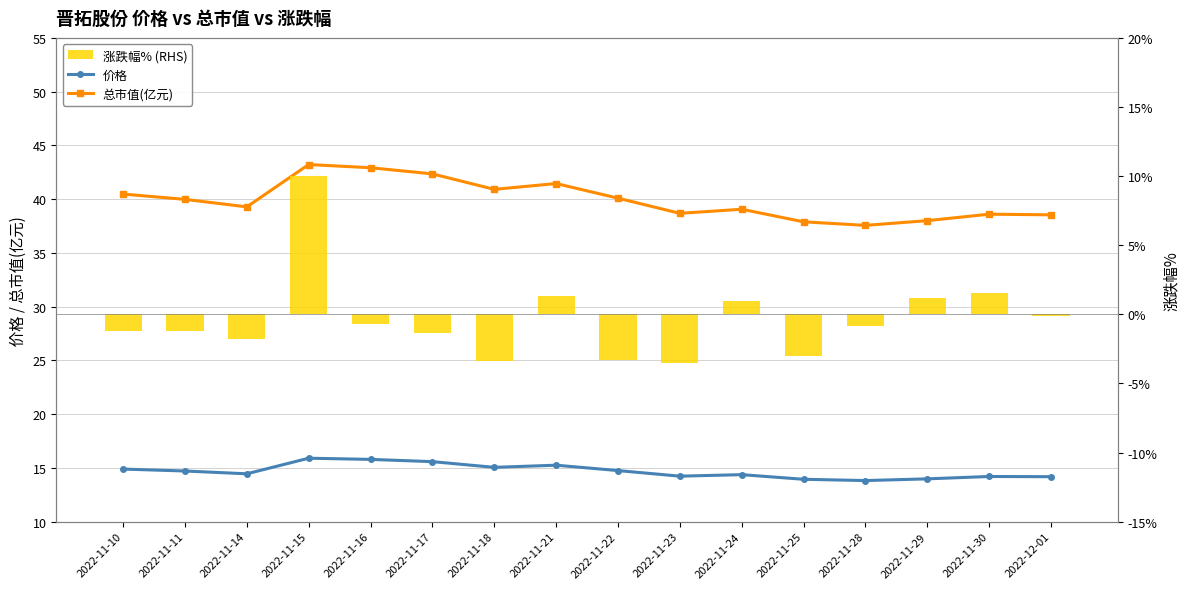

Reading left to right, transcribe all the data shown in this chart.

价格: 14.9	14.7	14.4	15.9	15.8	15.6	15.1	15.2	14.8	14.2	14.4	13.9	13.8	14.0	14.2	14.2
总市值(亿元): 40.5	40.0	39.3	43.2	42.9	42.4	40.9	41.5	40.1	38.7	39.1	37.9	37.6	38.0	38.6	38.5
涨跌幅% (RHS): -1.2	-1.2	-1.8	10.0	-0.7	-1.3	-3.4	1.3	-3.3	-3.5	1.0	-3.0	-0.9	1.2	1.6	-0.1